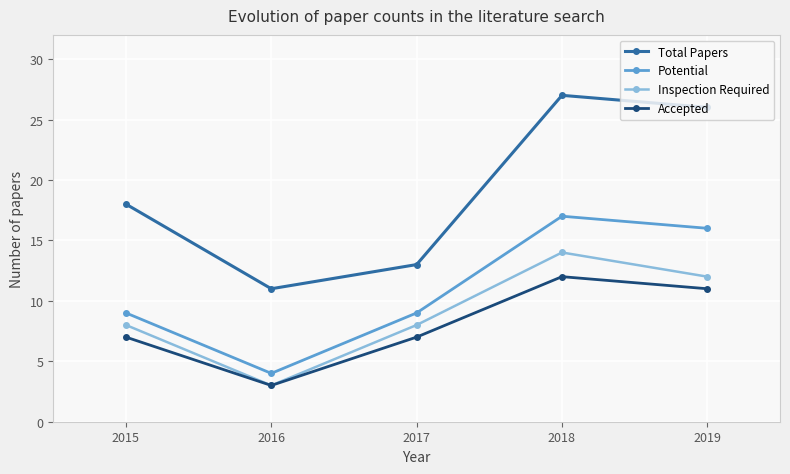

Rank the categories by Total Papers value from highest to lowest.

2018, 2019, 2015, 2017, 2016